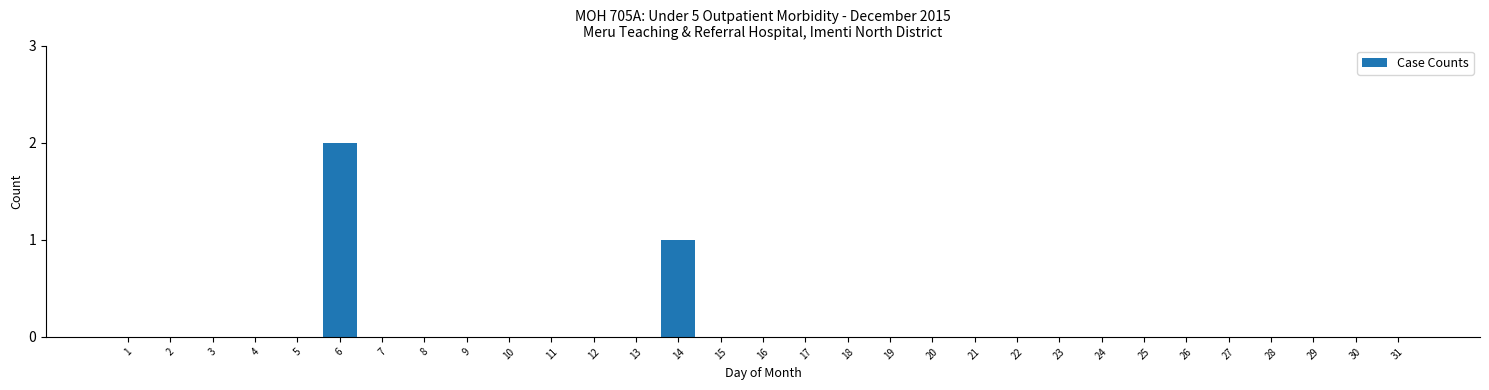

The chart shows a value of 1 at 30. True or false?

False